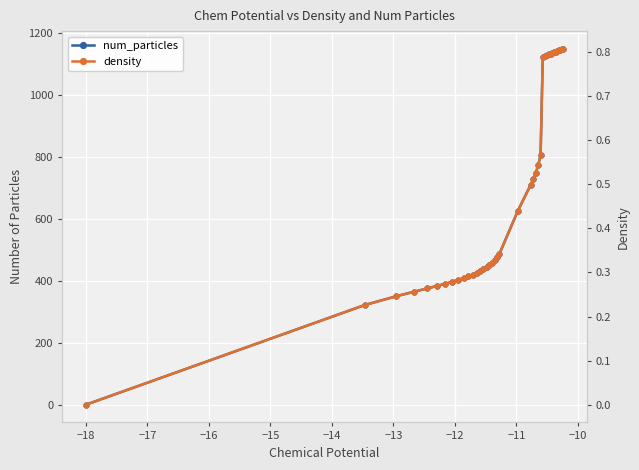

True or false: density and num_particles cross at least once.

False